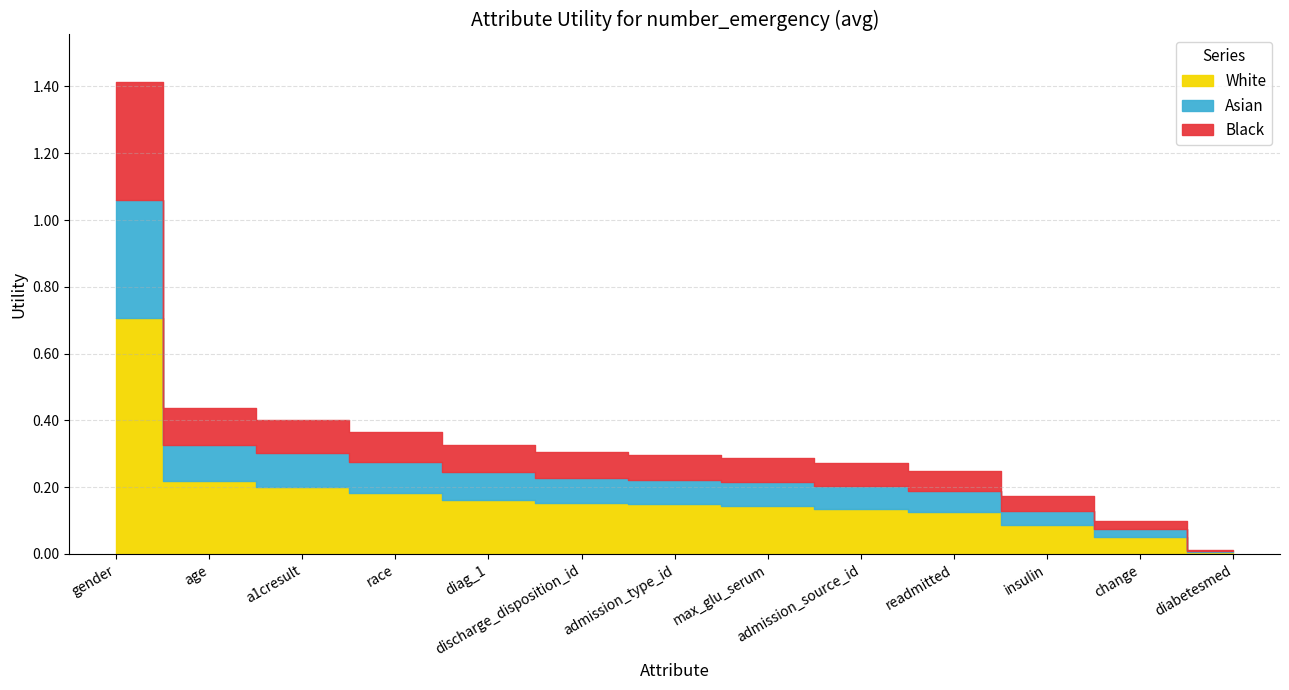

True or false: there are more than 1 points higher than both neighbors.

False